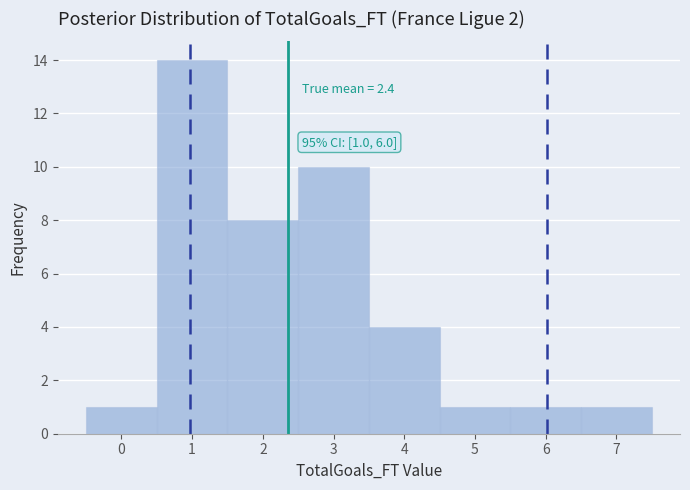

Which range on the x-axis has the tallest bar?

0.5 to 1.5